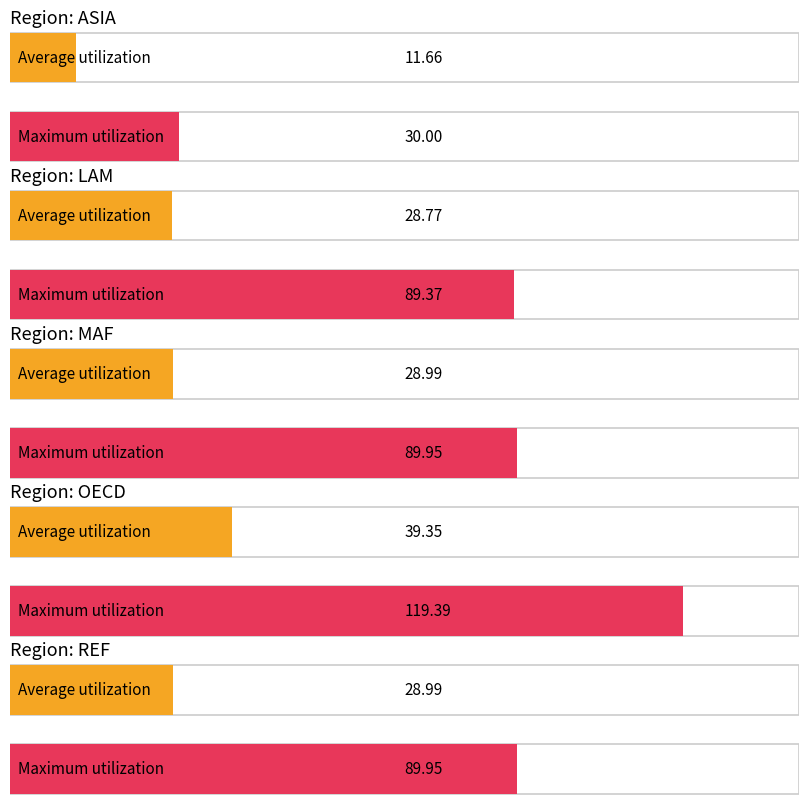

How many values in the expand_avg series exceed 28?

4